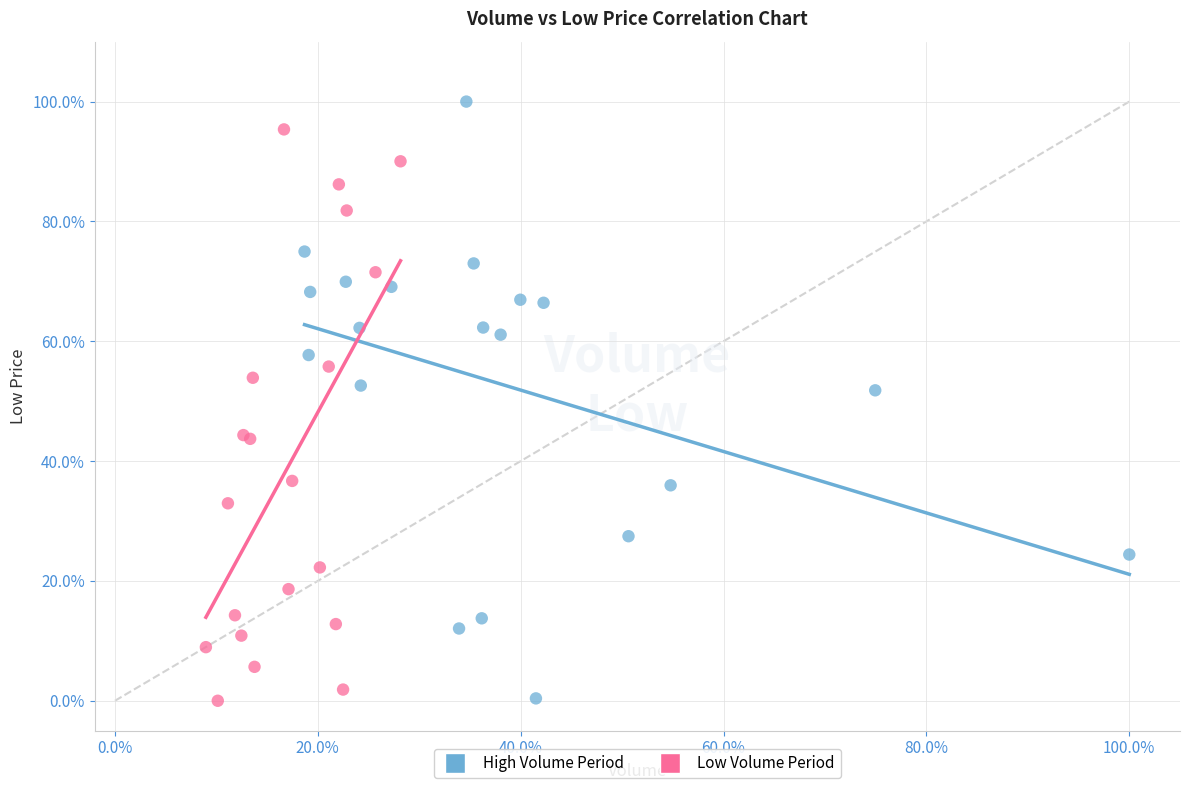

Which series has the largest Y range (max minus min)?

High Volume Period